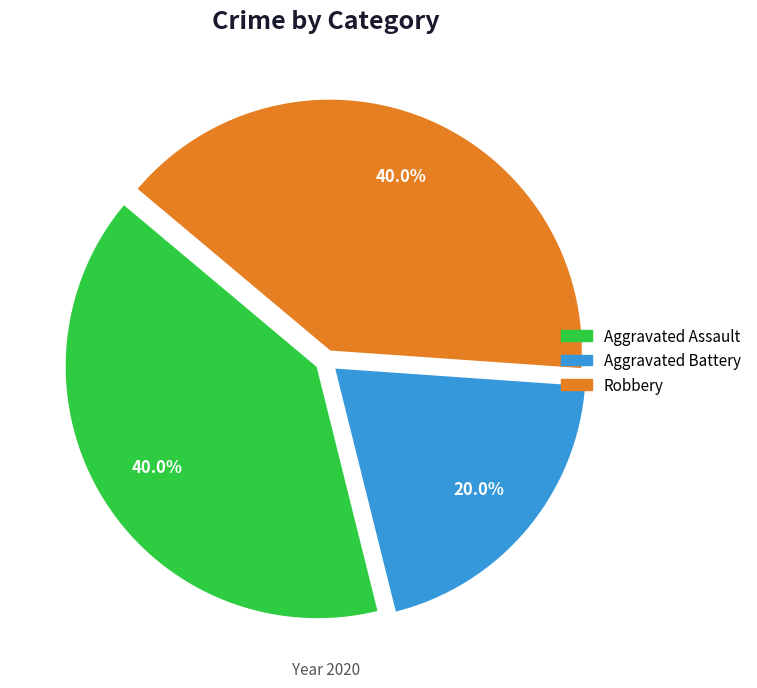

What percentage is the Robbery slice, to the nearest percent?

40%